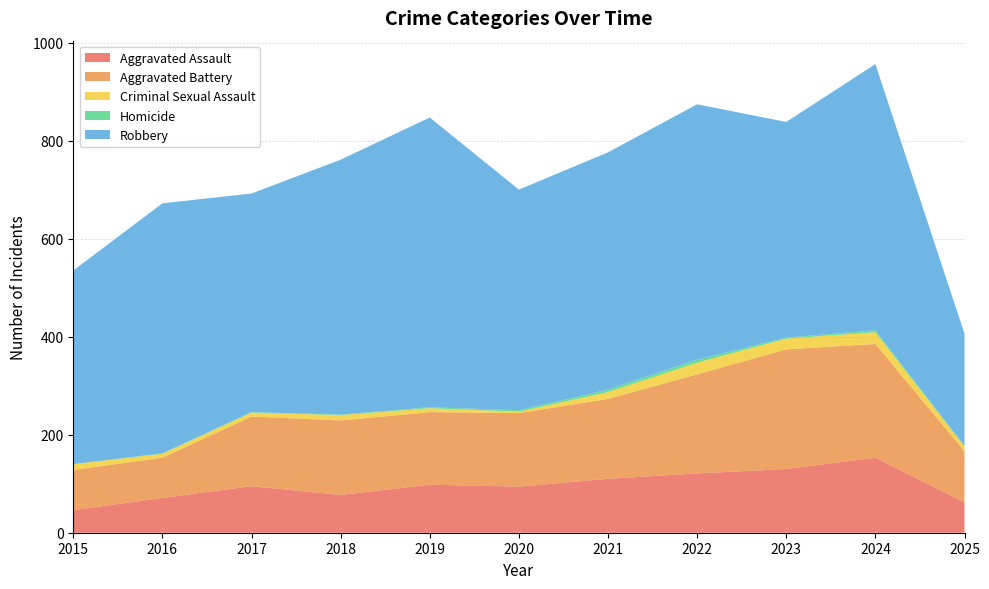

Reading left to right, transcribe all the data shown in this chart.

Aggravated Assault: 46	71	95	77	98	94	110	121	130	153	62
Aggravated Battery: 82	82	142	152	148	150	163	202	244	232	104
Criminal Sexual Assault: 12	8	8	11	8	3	14	24	22	24	10
Homicide: 0	1	1	1	2	3	5	6	2	4	1
Robbery: 395	510	446	520	591	450	484	521	440	543	229